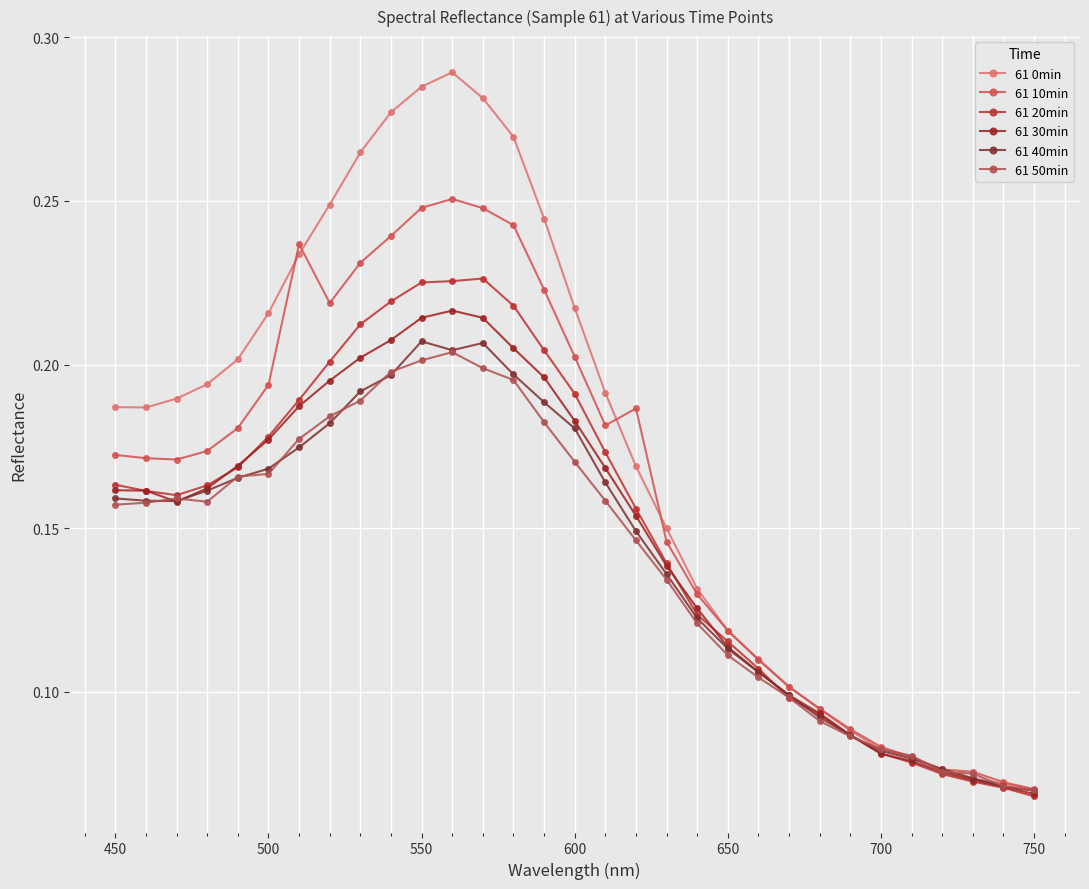

How many series are shown in this chart?

6